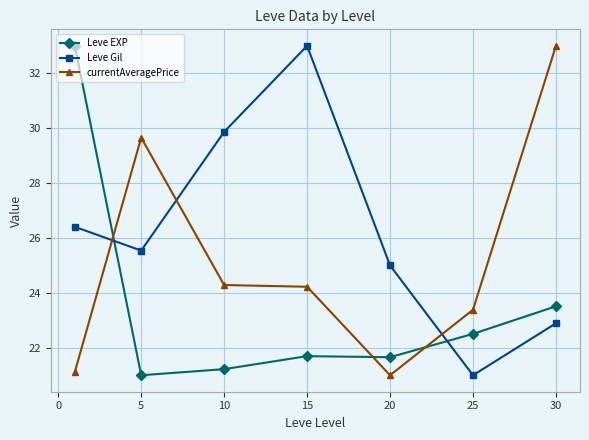

After their last crossing, which series has the higher values: Leve EXP or currentAveragePrice?

currentAveragePrice